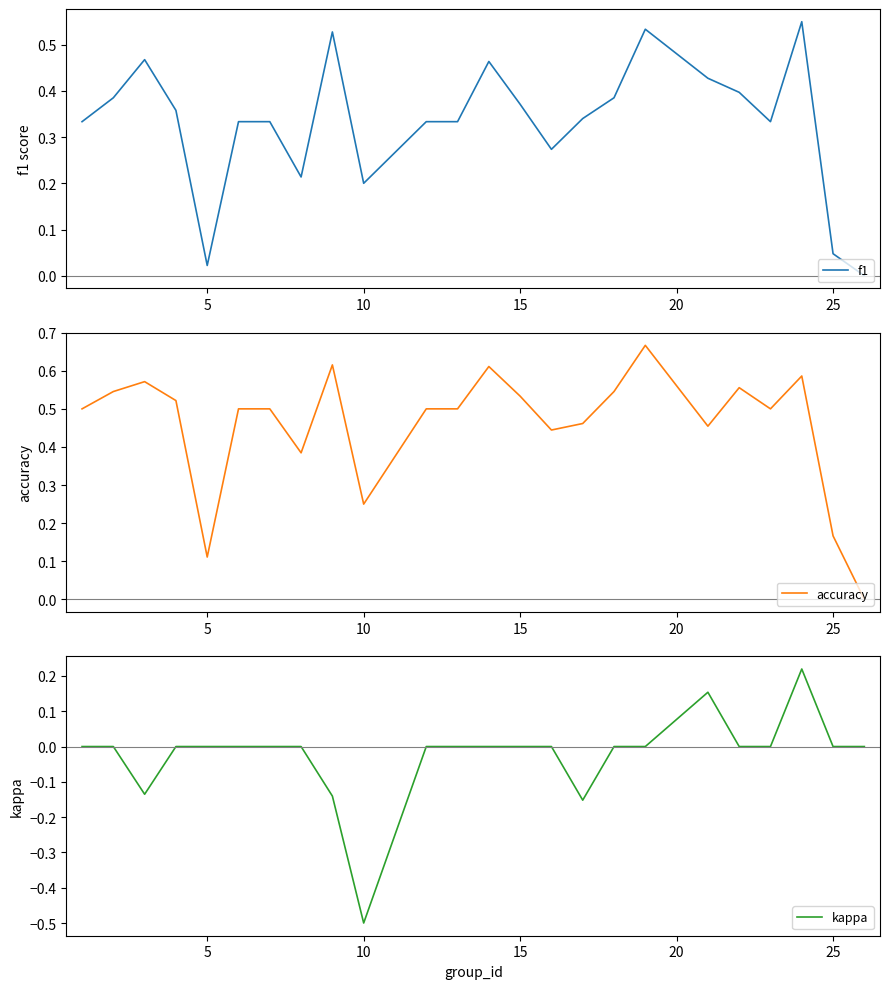

Which category has the lowest value in the kappa series?

10